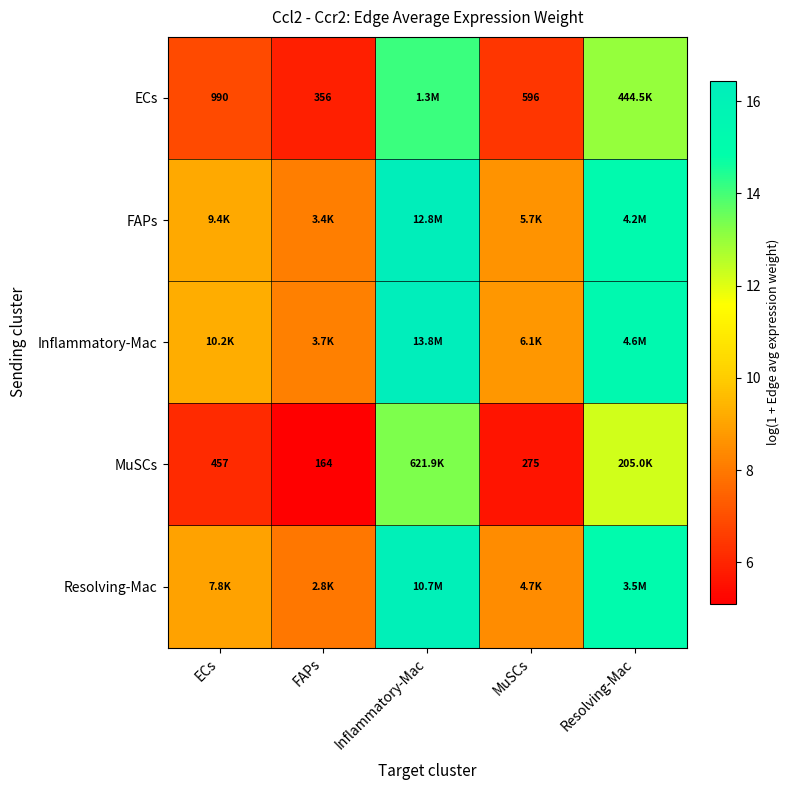

Which series has the largest total across all categories?

Inflammatory-Mac